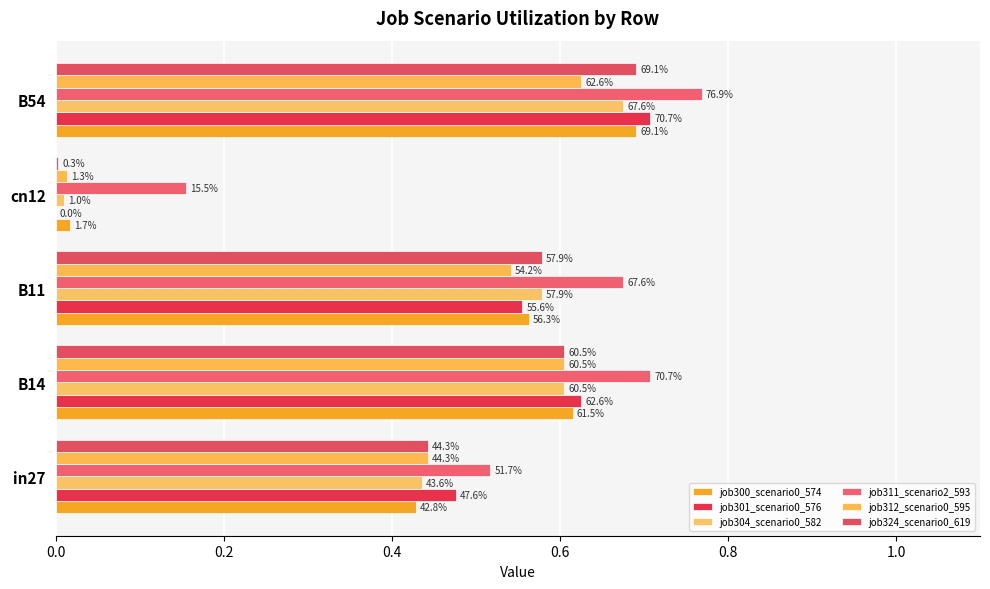

What is the value of the job324_scenario0_619 bar at the 2nd from the left?

0.6